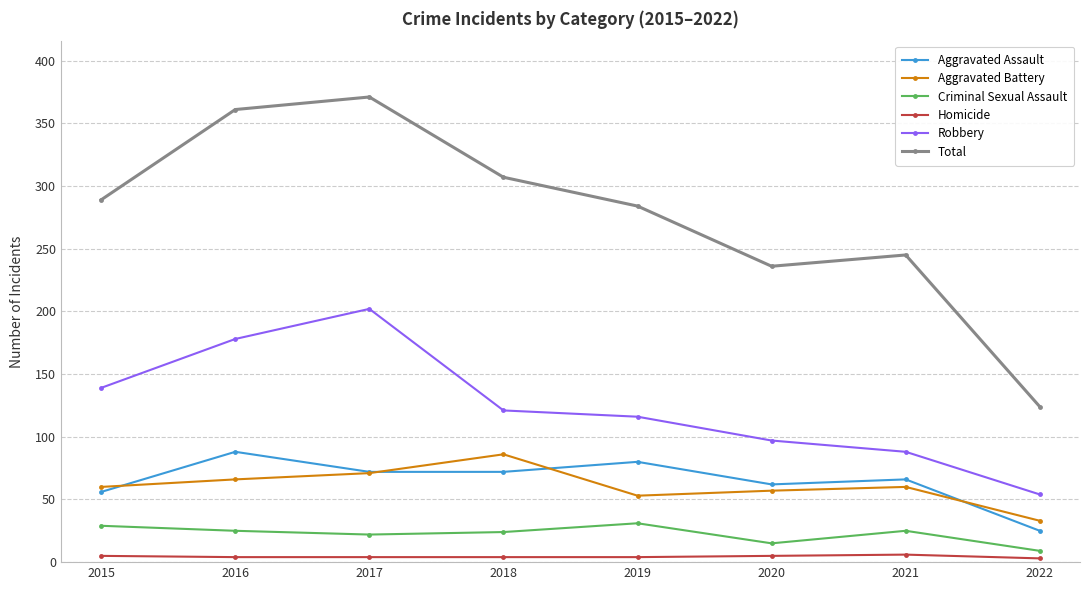

True or false: Robbery and Criminal Sexual Assault cross at least once.

False